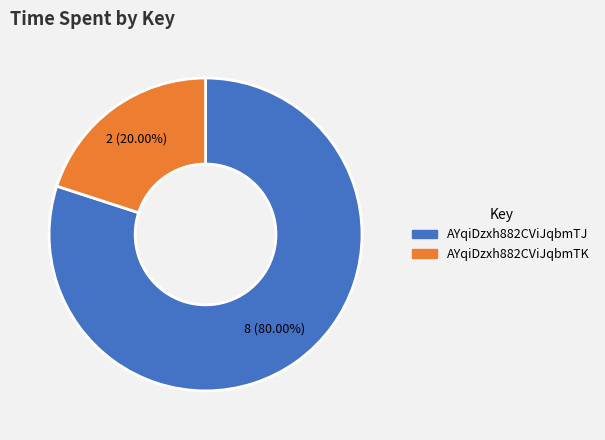

Which slice is the largest?

AYqiDzxh882CViJqbmTJ